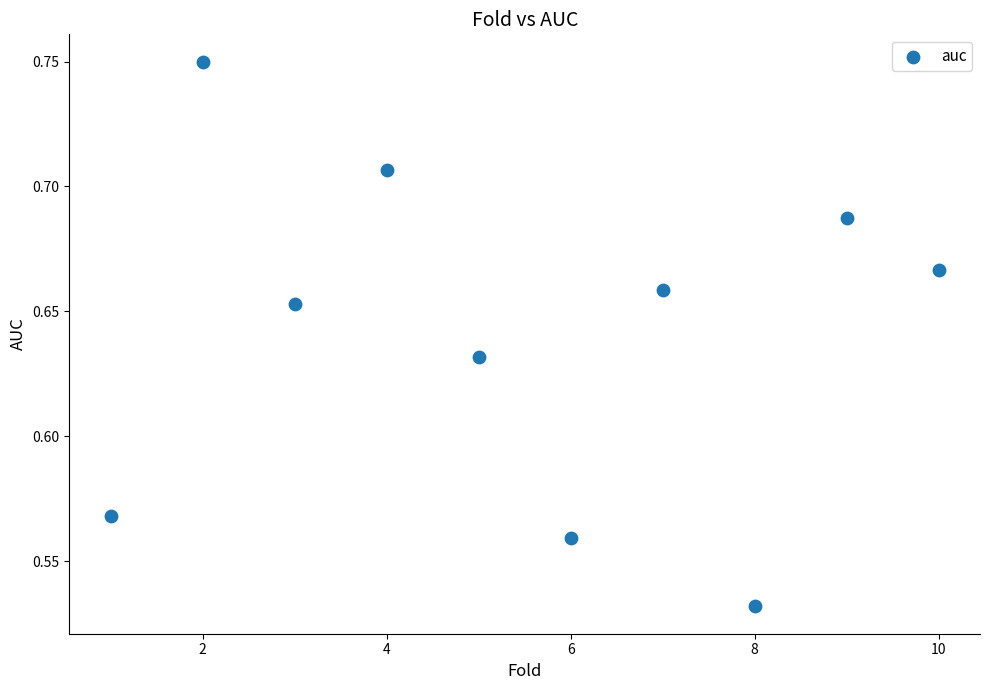

What is the average X value?

5.5